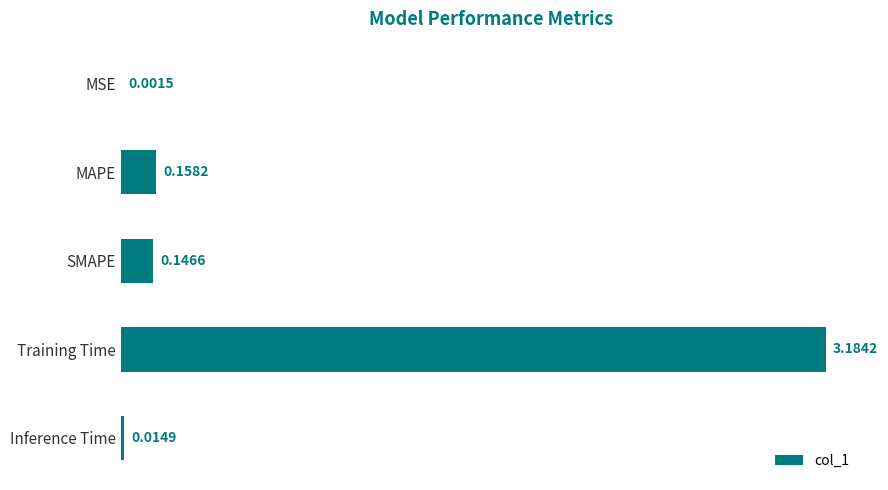

Where is the data nearest to the value 1?

MAPE